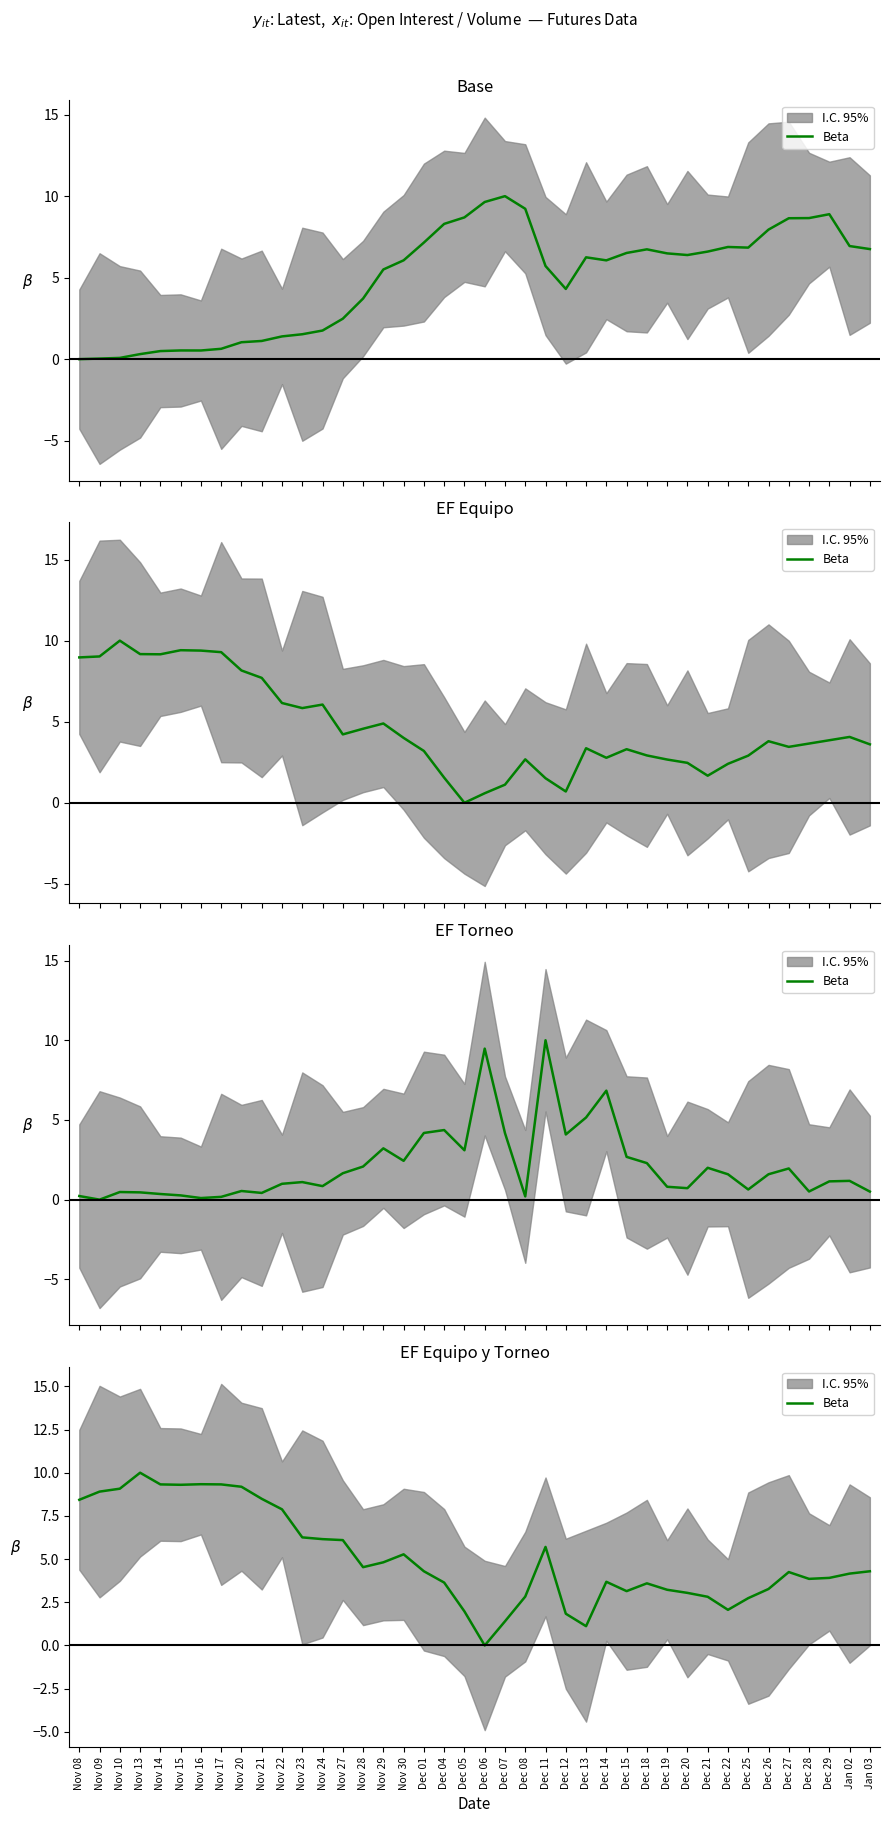

What is the sum of the values at Dec 26 and Dec 27?

7.5